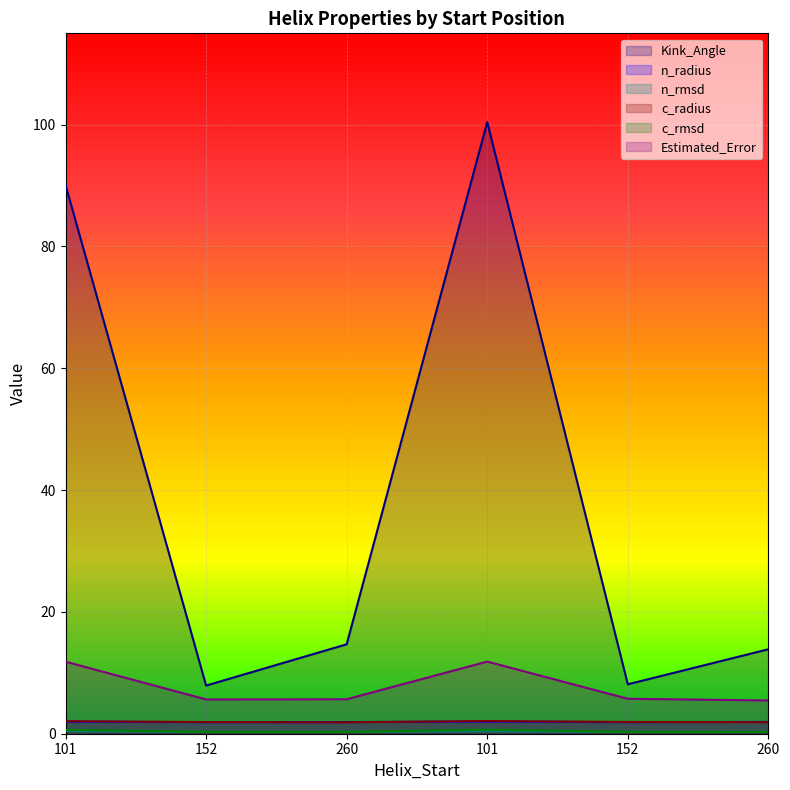

What is the difference between the n_rmsd values at 260 and 101?

0.2